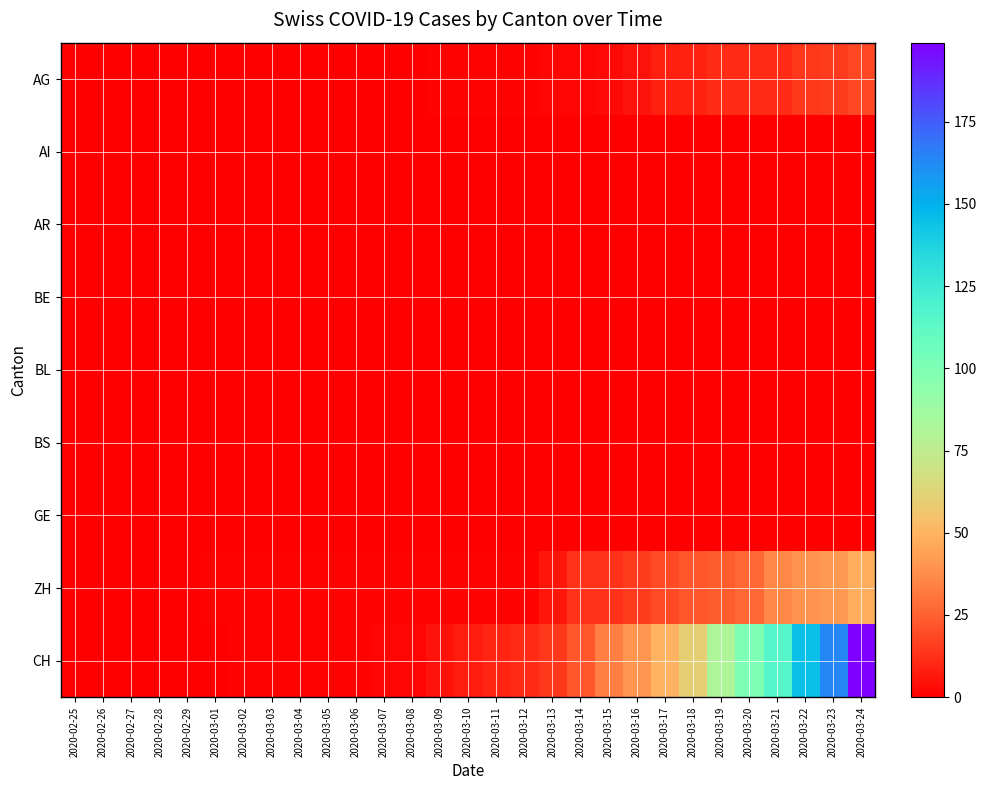

Reading left to right, what are all the values shown in this chart?

AG: 2020-02-25=0	2020-02-26=0	2020-02-27=0	2020-02-28=0	2020-02-29=0	2020-03-01=0	2020-03-02=0	2020-03-03=0	2020-03-04=0	2020-03-05=0	2020-03-06=0	2020-03-07=0	2020-03-08=0	2020-03-09=1	2020-03-10=1	2020-03-11=1	2020-03-12=1	2020-03-13=2	2020-03-14=2	2020-03-15=3	2020-03-16=5	2020-03-17=8	2020-03-18=9	2020-03-19=11	2020-03-20=11	2020-03-21=11	2020-03-22=14	2020-03-23=15	2020-03-24=18
AI: 2020-02-25=0	2020-02-26=0	2020-02-27=0	2020-02-28=0	2020-02-29=0	2020-03-01=0	2020-03-02=0	2020-03-03=0	2020-03-04=0	2020-03-05=0	2020-03-06=0	2020-03-07=0	2020-03-08=0	2020-03-09=0	2020-03-10=0	2020-03-11=0	2020-03-12=0	2020-03-13=0	2020-03-14=0	2020-03-15=0	2020-03-16=0	2020-03-17=0	2020-03-18=0	2020-03-19=0	2020-03-20=0	2020-03-21=0	2020-03-22=0	2020-03-23=0	2020-03-24=0
AR: 2020-02-25=0	2020-02-26=0	2020-02-27=0	2020-02-28=0	2020-02-29=0	2020-03-01=0	2020-03-02=0	2020-03-03=0	2020-03-04=0	2020-03-05=0	2020-03-06=0	2020-03-07=0	2020-03-08=0	2020-03-09=0	2020-03-10=0	2020-03-11=0	2020-03-12=0	2020-03-13=0	2020-03-14=0	2020-03-15=0	2020-03-16=0	2020-03-17=0	2020-03-18=0	2020-03-19=0	2020-03-20=0	2020-03-21=0	2020-03-22=0	2020-03-23=0	2020-03-24=0
BE: 2020-02-25=0	2020-02-26=0	2020-02-27=0	2020-02-28=0	2020-02-29=0	2020-03-01=0	2020-03-02=0	2020-03-03=0	2020-03-04=0	2020-03-05=0	2020-03-06=0	2020-03-07=0	2020-03-08=0	2020-03-09=0	2020-03-10=0	2020-03-11=0	2020-03-12=0	2020-03-13=0	2020-03-14=0	2020-03-15=0	2020-03-16=0	2020-03-17=0	2020-03-18=0	2020-03-19=0	2020-03-20=0	2020-03-21=0	2020-03-22=0	2020-03-23=0	2020-03-24=0
BL: 2020-02-25=0	2020-02-26=0	2020-02-27=0	2020-02-28=0	2020-02-29=0	2020-03-01=0	2020-03-02=0	2020-03-03=0	2020-03-04=0	2020-03-05=0	2020-03-06=0	2020-03-07=0	2020-03-08=0	2020-03-09=0	2020-03-10=0	2020-03-11=0	2020-03-12=0	2020-03-13=0	2020-03-14=0	2020-03-15=0	2020-03-16=0	2020-03-17=0	2020-03-18=0	2020-03-19=0	2020-03-20=0	2020-03-21=0	2020-03-22=0	2020-03-23=0	2020-03-24=0
BS: 2020-02-25=0	2020-02-26=0	2020-02-27=0	2020-02-28=0	2020-02-29=0	2020-03-01=0	2020-03-02=0	2020-03-03=0	2020-03-04=0	2020-03-05=0	2020-03-06=0	2020-03-07=0	2020-03-08=0	2020-03-09=0	2020-03-10=0	2020-03-11=0	2020-03-12=0	2020-03-13=0	2020-03-14=0	2020-03-15=0	2020-03-16=0	2020-03-17=0	2020-03-18=0	2020-03-19=0	2020-03-20=0	2020-03-21=0	2020-03-22=0	2020-03-23=0	2020-03-24=0
GE: 2020-02-25=0	2020-02-26=0	2020-02-27=0	2020-02-28=0	2020-02-29=0	2020-03-01=0	2020-03-02=0	2020-03-03=0	2020-03-04=0	2020-03-05=0	2020-03-06=0	2020-03-07=0	2020-03-08=0	2020-03-09=0	2020-03-10=0	2020-03-11=0	2020-03-12=0	2020-03-13=0	2020-03-14=0	2020-03-15=0	2020-03-16=0	2020-03-17=0	2020-03-18=0	2020-03-19=0	2020-03-20=0	2020-03-21=0	2020-03-22=0	2020-03-23=0	2020-03-24=0
ZH: 2020-02-25=0	2020-02-26=0	2020-02-27=0	2020-02-28=0	2020-02-29=0	2020-03-01=1	2020-03-02=1	2020-03-03=1	2020-03-04=1	2020-03-05=1	2020-03-06=1	2020-03-07=1	2020-03-08=1	2020-03-09=1	2020-03-10=1	2020-03-11=1	2020-03-12=1	2020-03-13=6	2020-03-14=13	2020-03-15=13	2020-03-16=15	2020-03-17=19	2020-03-18=22	2020-03-19=24	2020-03-20=27	2020-03-21=36	2020-03-22=39	2020-03-23=41	2020-03-24=48
CH: 2020-02-25=0	2020-02-26=0	2020-02-27=0	2020-02-28=0	2020-02-29=0	2020-03-01=0	2020-03-02=1	2020-03-03=1	2020-03-04=1	2020-03-05=1	2020-03-06=1	2020-03-07=2	2020-03-08=2	2020-03-09=5	2020-03-10=7	2020-03-11=10	2020-03-12=11	2020-03-13=14	2020-03-14=22	2020-03-15=33	2020-03-16=40	2020-03-17=49	2020-03-18=60	2020-03-19=81	2020-03-20=101	2020-03-21=116	2020-03-22=145	2020-03-23=164	2020-03-24=199